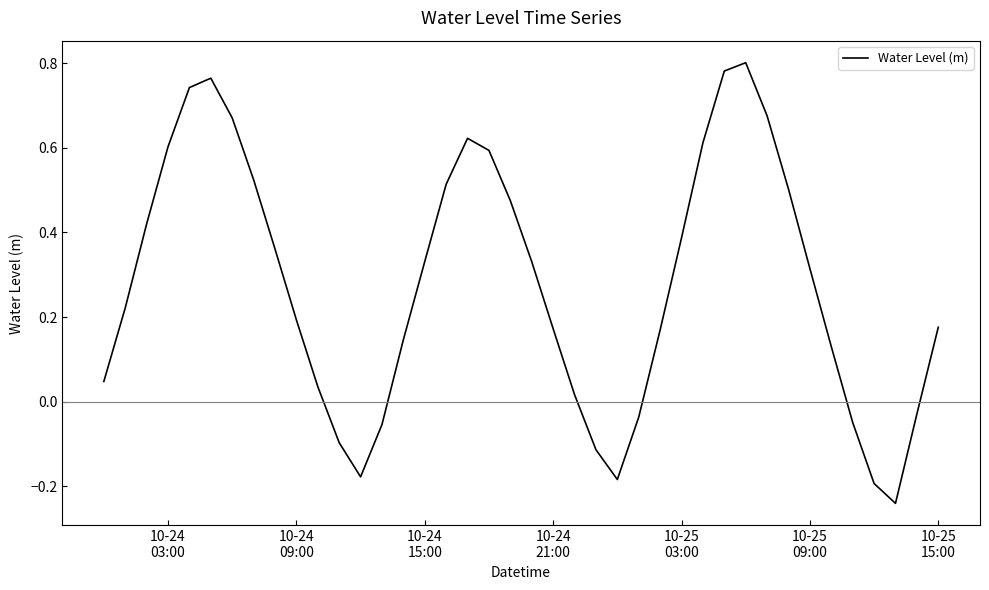

Does the chart display data point markers on the line(s)?

No